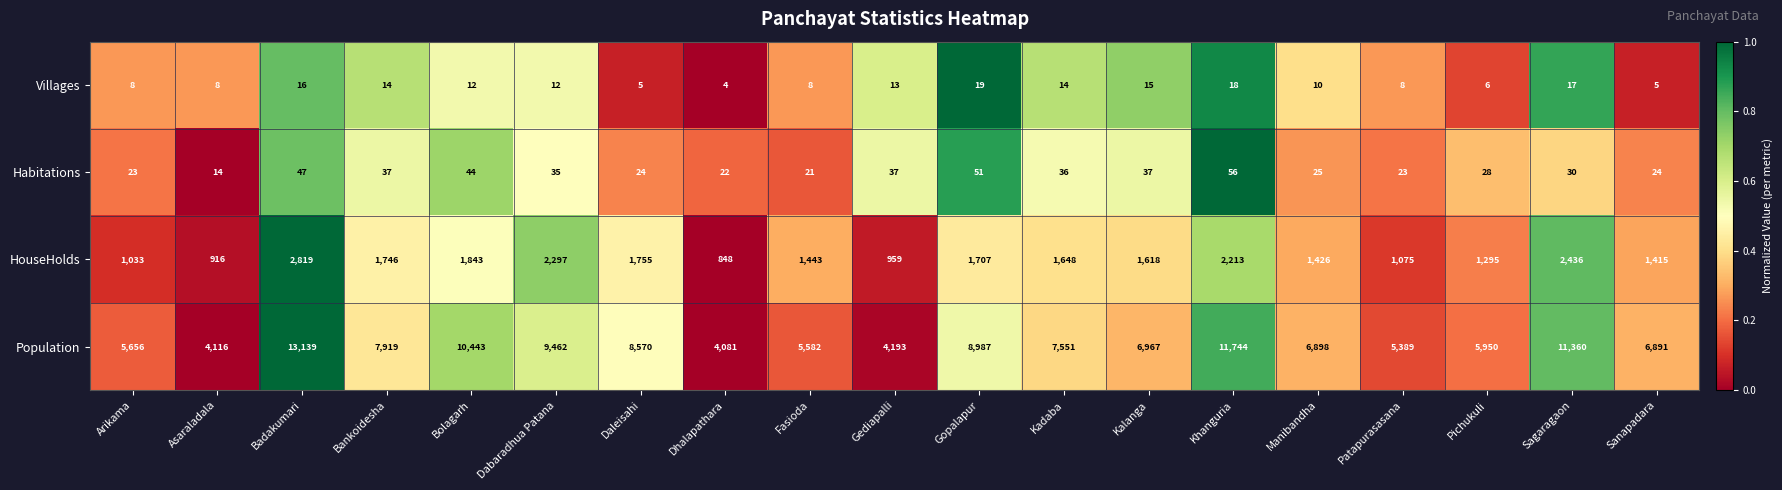

Is it true that Habitations equals 53 at Kalanga?

False